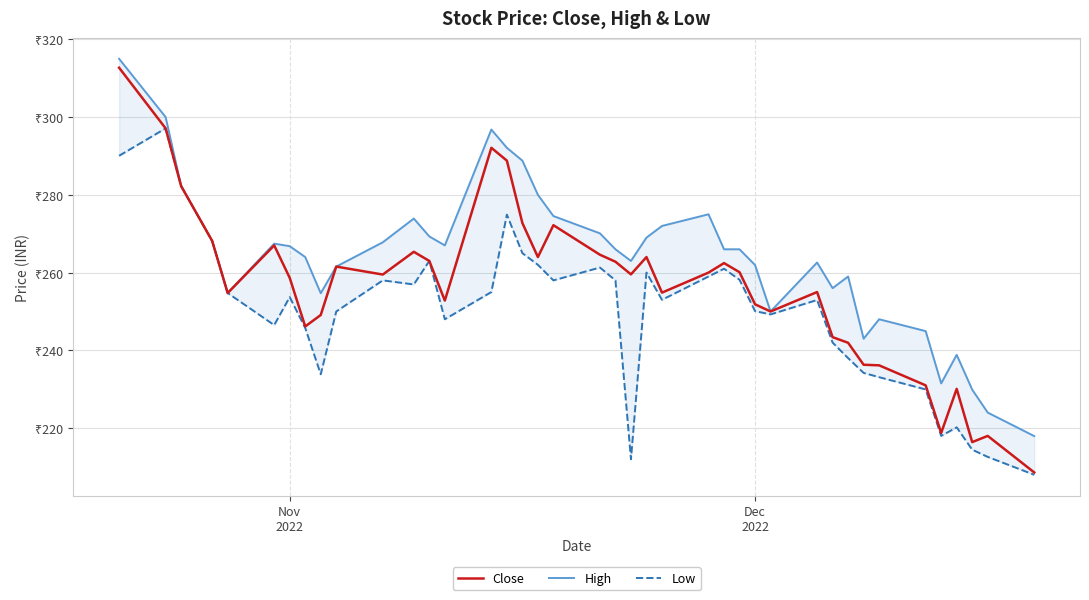

Reading left to right, list all the values displayed in this chart.

Close: 312.7	297.1	282.2	268.1	254.8	267.0	258.6	246.2	249.1	261.6	259.5	265.4	263.0	252.8	292.1	288.8	272.8	264.0	272.2	264.6	262.8	259.6	264.0	254.8	260.0	262.4	260.1	251.8	250.0	255.0	243.4	241.9	236.3	236.2	231.0	218.8	230.1	216.4	218.0	208.6
High: 315.0	300.0	282.2	268.1	254.8	267.4	266.8	264.0	254.7	261.6	267.8	273.9	269.3	267.0	296.8	292.1	288.8	280.0	274.6	270.1	266.0	263.0	269.0	272.0	275.0	266.0	266.0	261.9	250.0	262.6	256.0	259.0	243.0	248.0	244.9	231.5	238.8	229.9	224.0	217.9
Low: 290.1	297.1	282.2	268.1	254.8	246.5	253.7	245.8	233.8	250.0	258.0	256.9	263.0	248.0	255.0	274.9	265.0	262.0	258.0	261.3	258.0	212.0	260.0	253.0	259.0	261.0	258.1	250.1	249.2	252.9	242.0	238.0	234.2	233.1	229.9	218.0	220.2	214.4	212.6	208.0